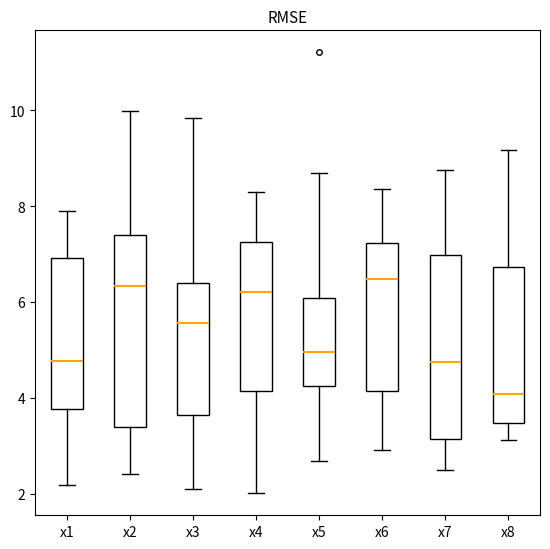

Which box's median line is the lowest?

x8